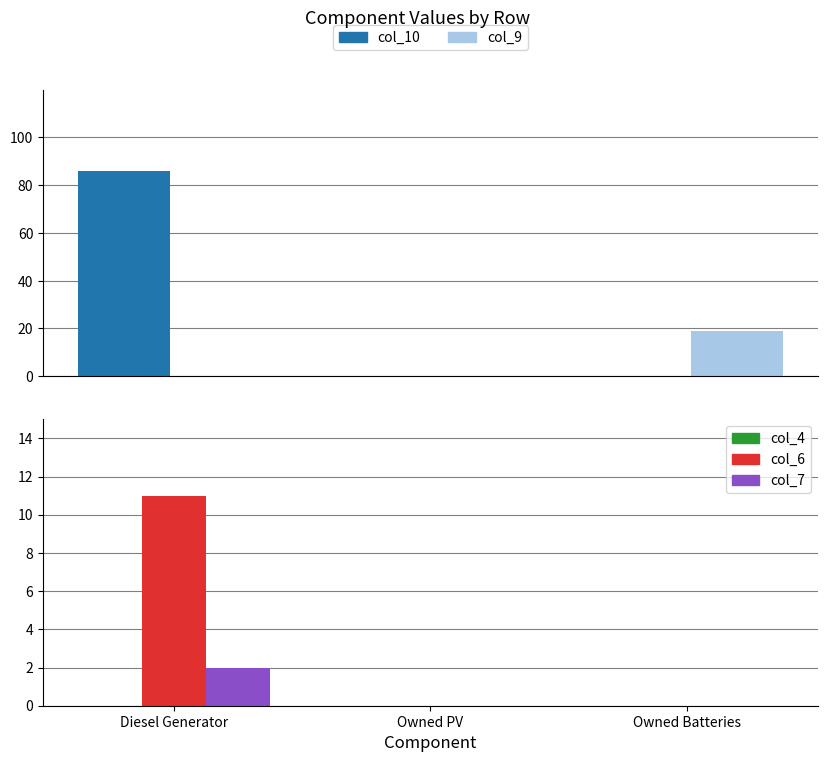

Rank the categories by col_6 value from lowest to highest.

Owned PV, Owned Batteries, Diesel Generator